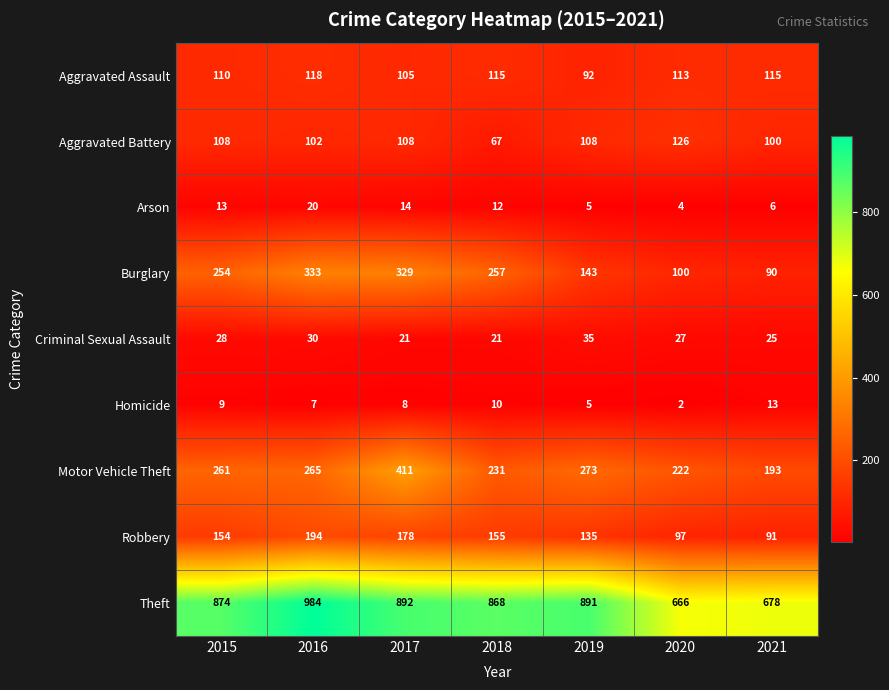

What is the average value of the Robbery series?

143